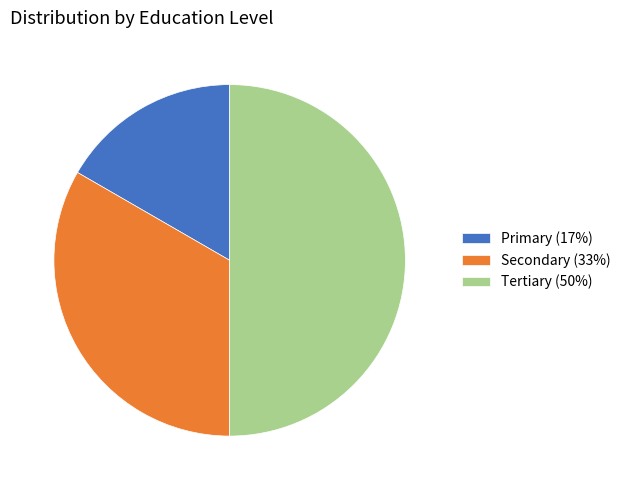

Which slice is the smallest?

Primary